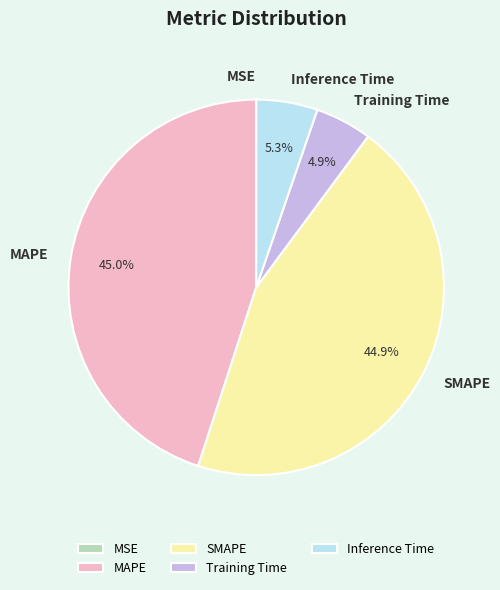

Do MAPE and SMAPE together represent more than half of the pie?

Yes